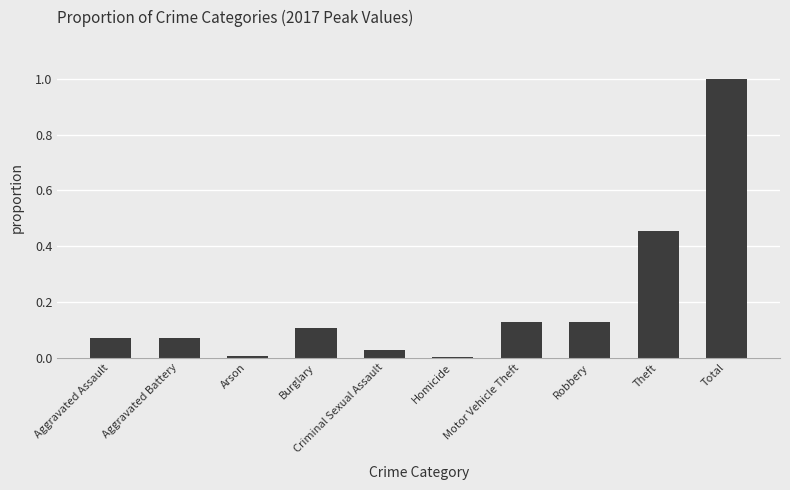

What is the label of the 10th bar from the left?

Total